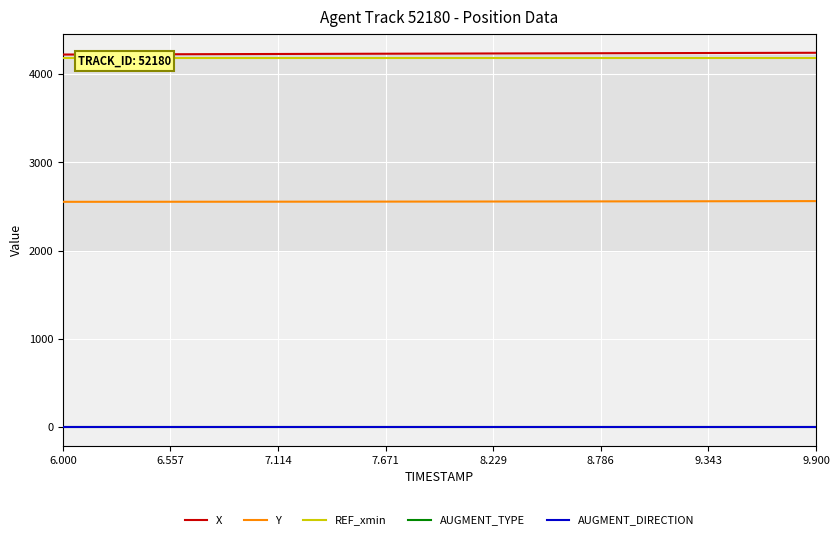

What is the difference between the maximum and minimum values in the Y series?

8.0